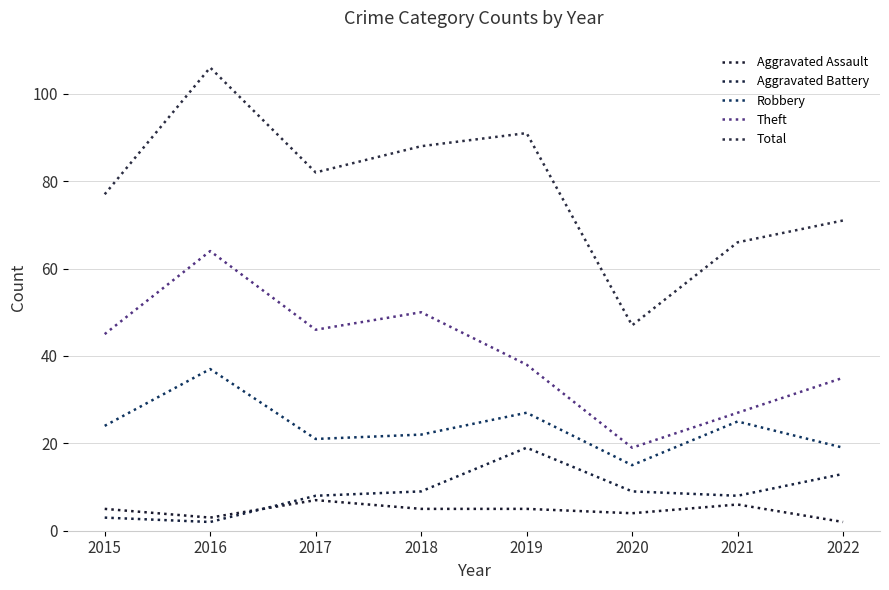

Which series has the largest total across all categories?

Total